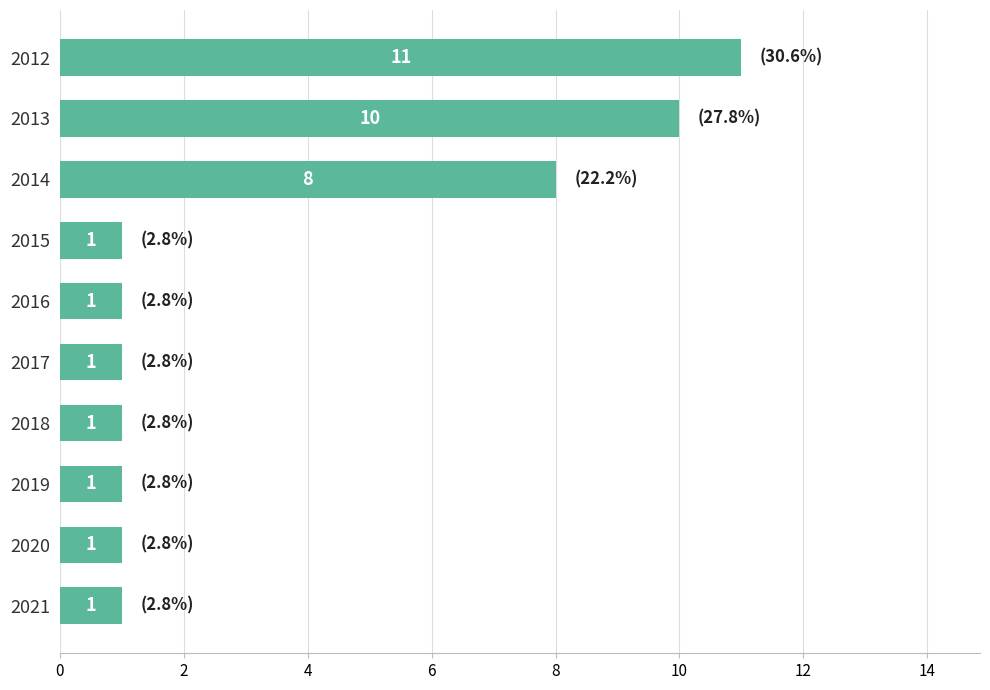

What is the value of the 7th bar from the top?

1